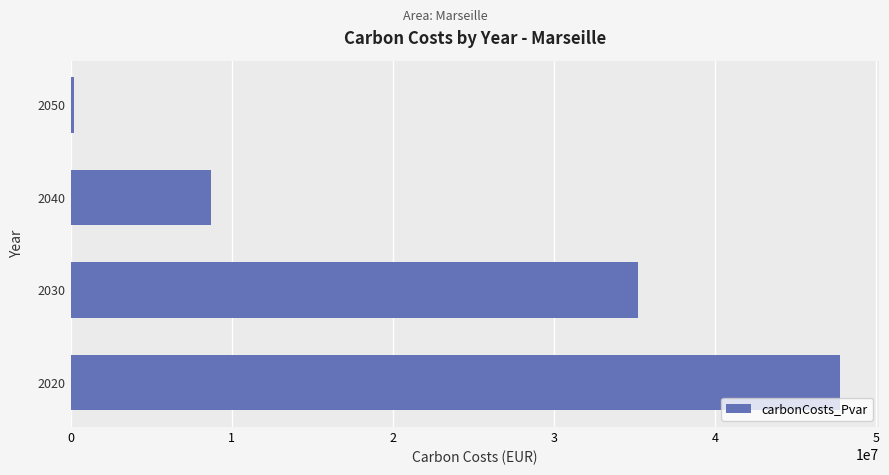

Is it true that the value at 2040 is 11751878.0?

False